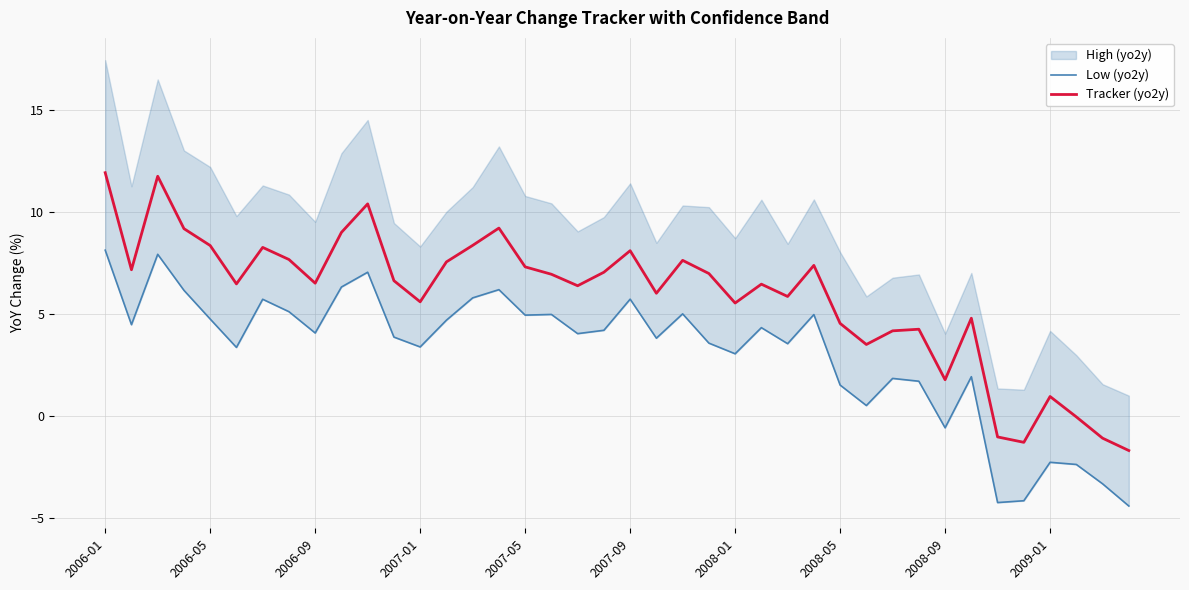

How many values in Low (yo2y) are above zero?

33